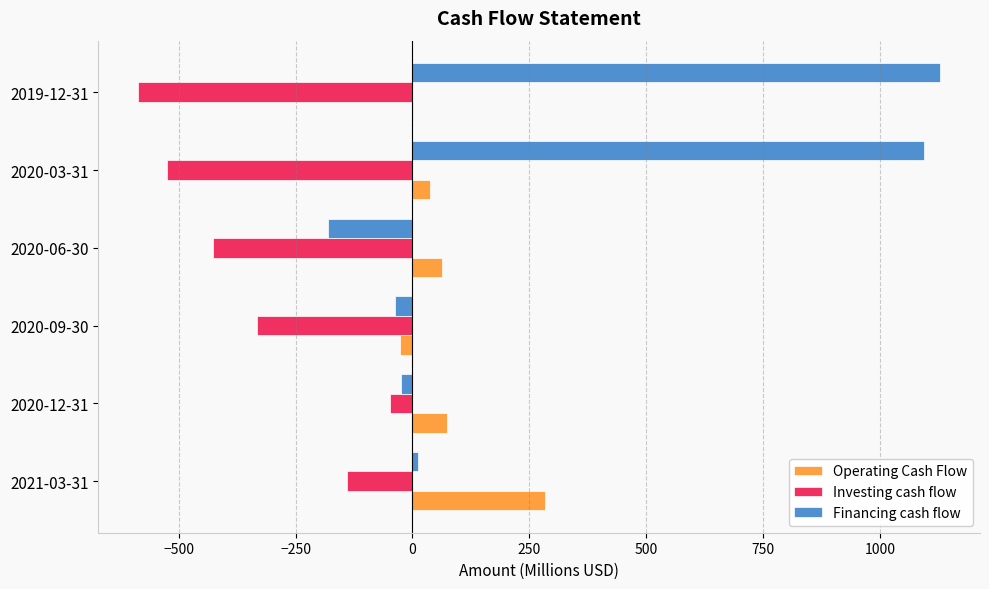

Is the value of Operating Cash Flow at 2020-03-31 greater than the value of Financing cash flow at 2019-12-31?

No